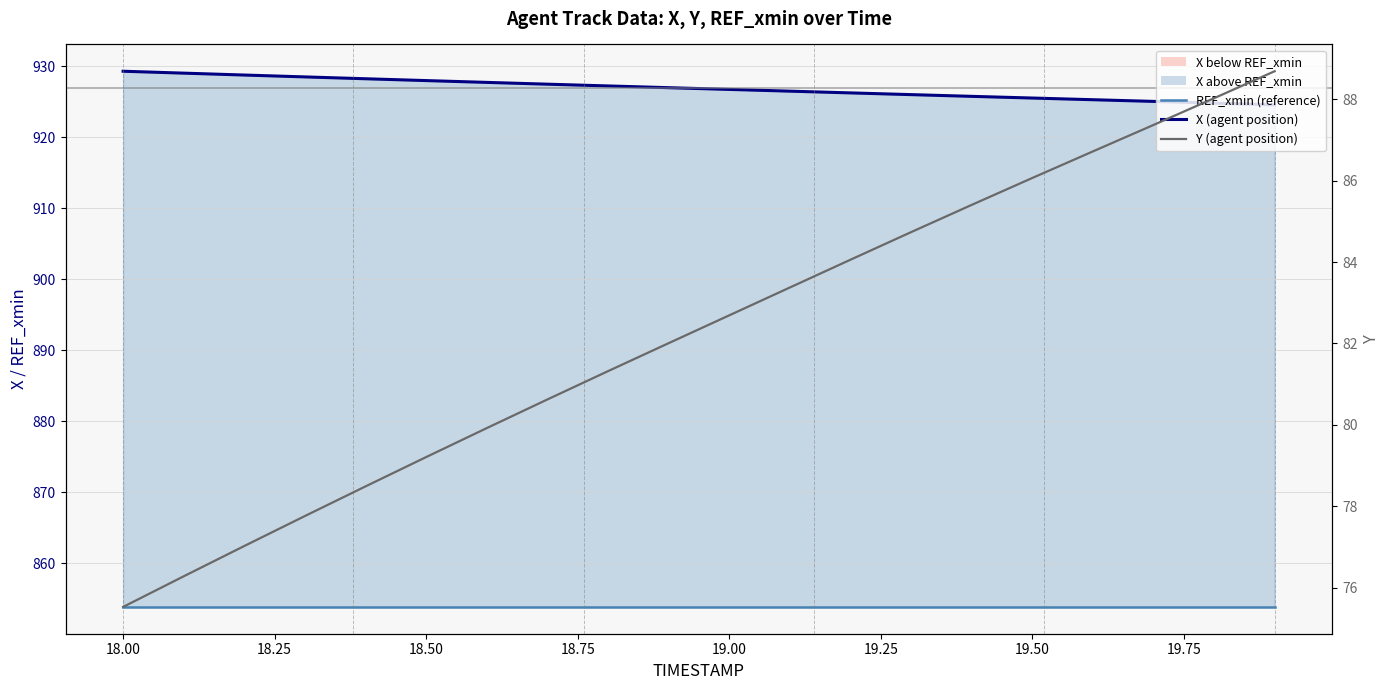

What is the smallest value displayed?

75.5